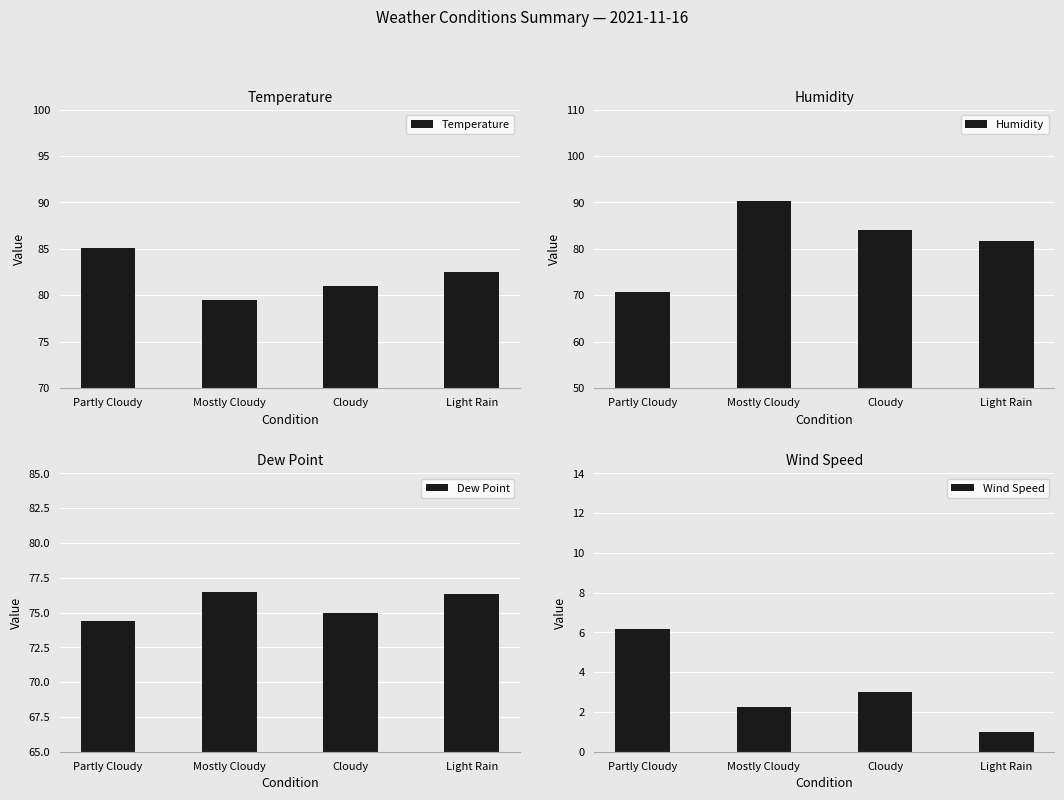

What are all the series names shown in the legend?

Temperature, Humidity, Dew Point, Wind Speed